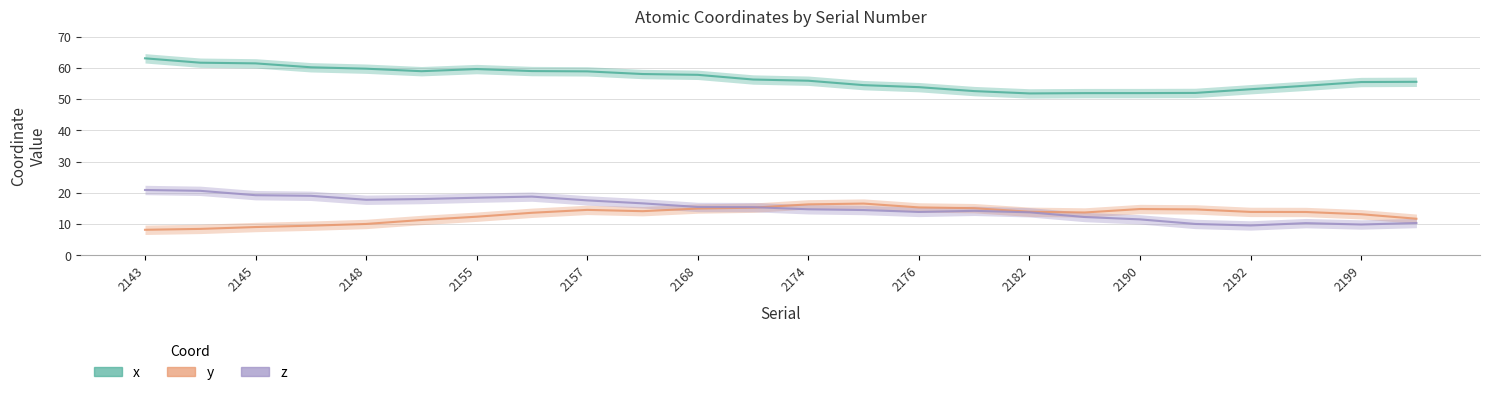

What is the highest value of the y series?

16.6